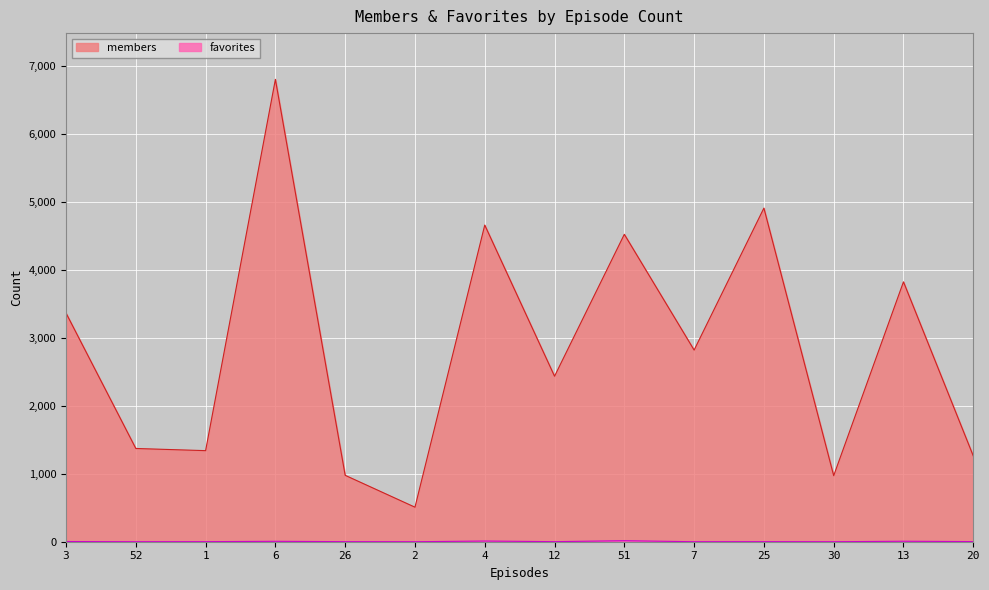

Reading left to right, extract all data points from this chart.

members: 3364	1372	1340	6803	977	508	4659	2435	4523	2820	4909	972	3824	1263
favorites: 3	0	1	6	1	0	10	1	15	0	1	0	7	2